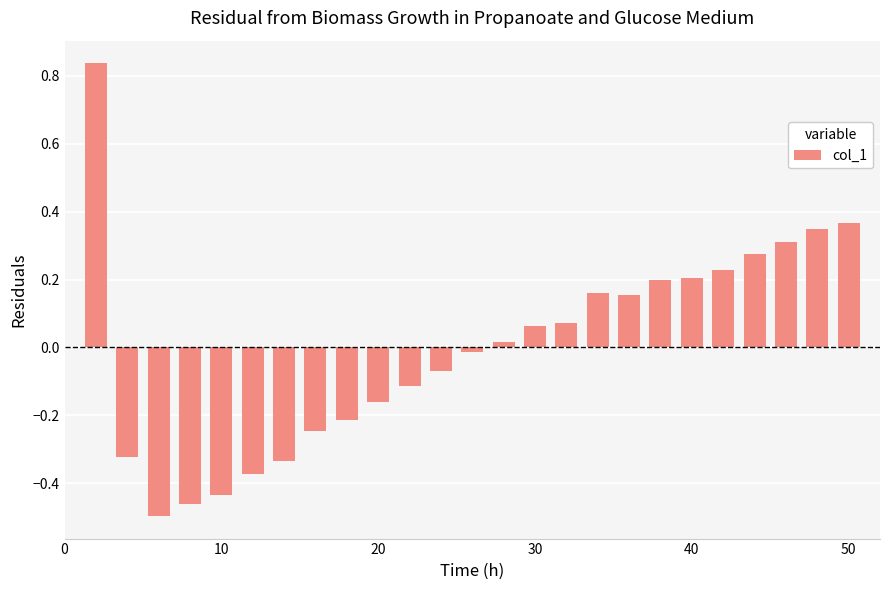

What is the difference between the maximum and second lowest values?

1.3